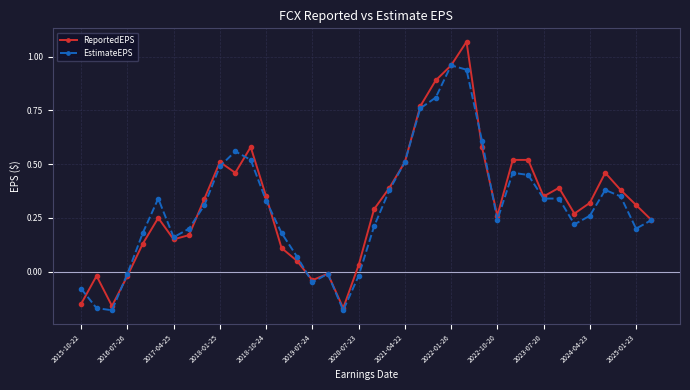

True or false: ReportedEPS has more than 1 points higher than both neighbors.

True